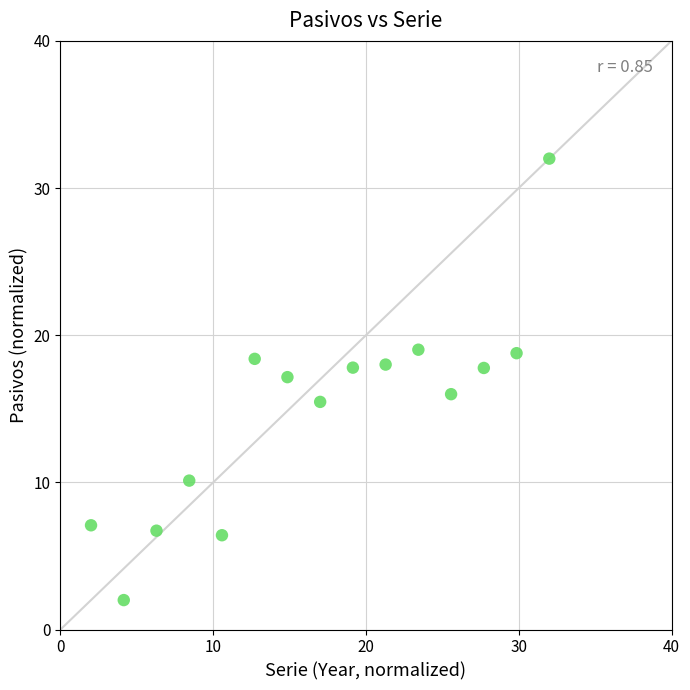

What is the range of X values (max minus min)?

30.0